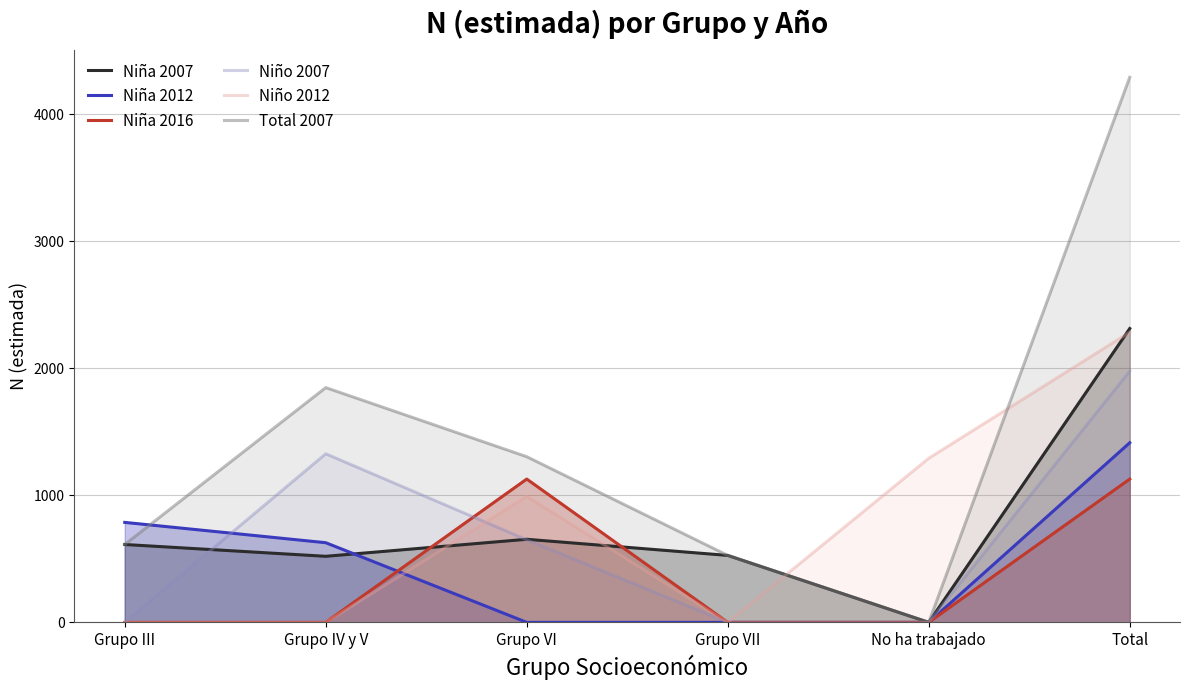

How many data points in Niña 2016 are above 0?

2